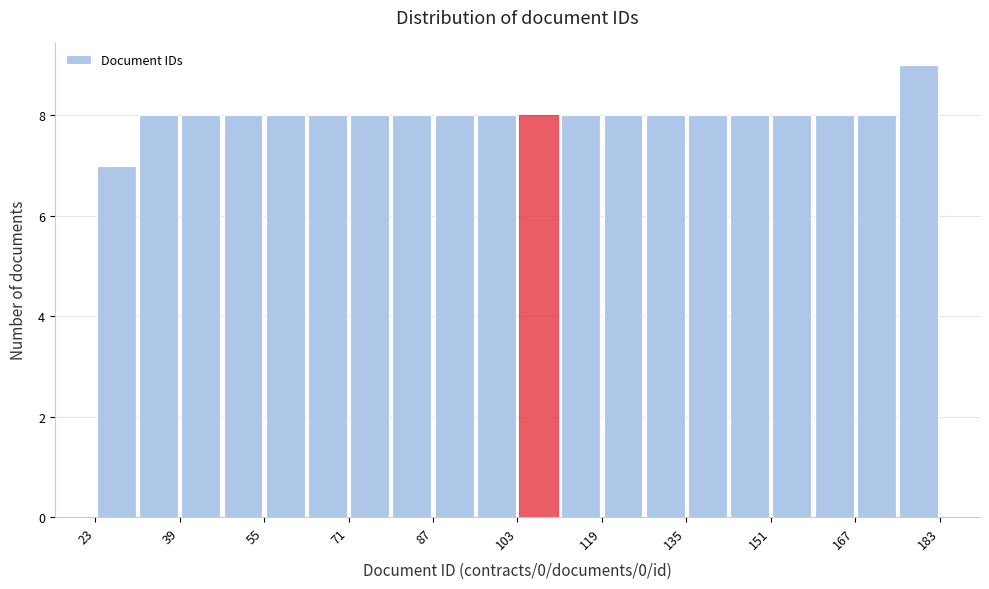

What is the height of the bar covering 159 to 167 on the x-axis? Neither the bar edges nor the heights are printed on the chart, so give them approximately, as read against the axes.

8